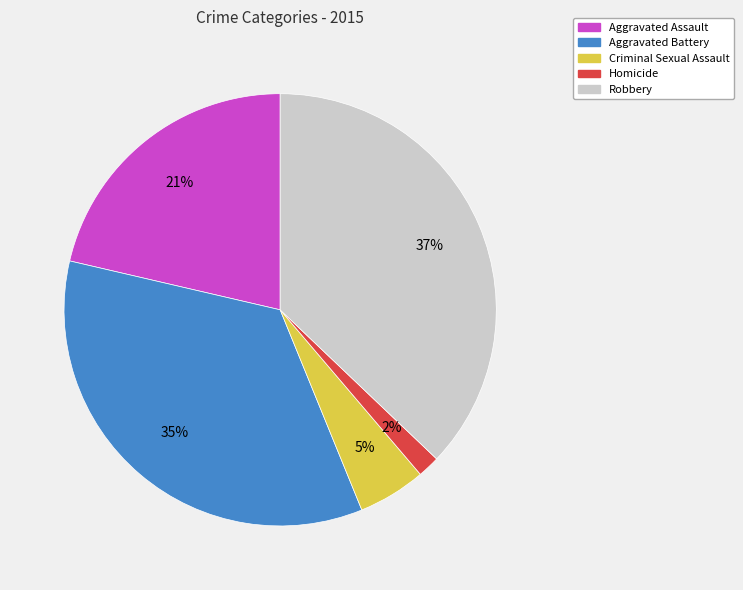

Count the number of slices in the pie.

5